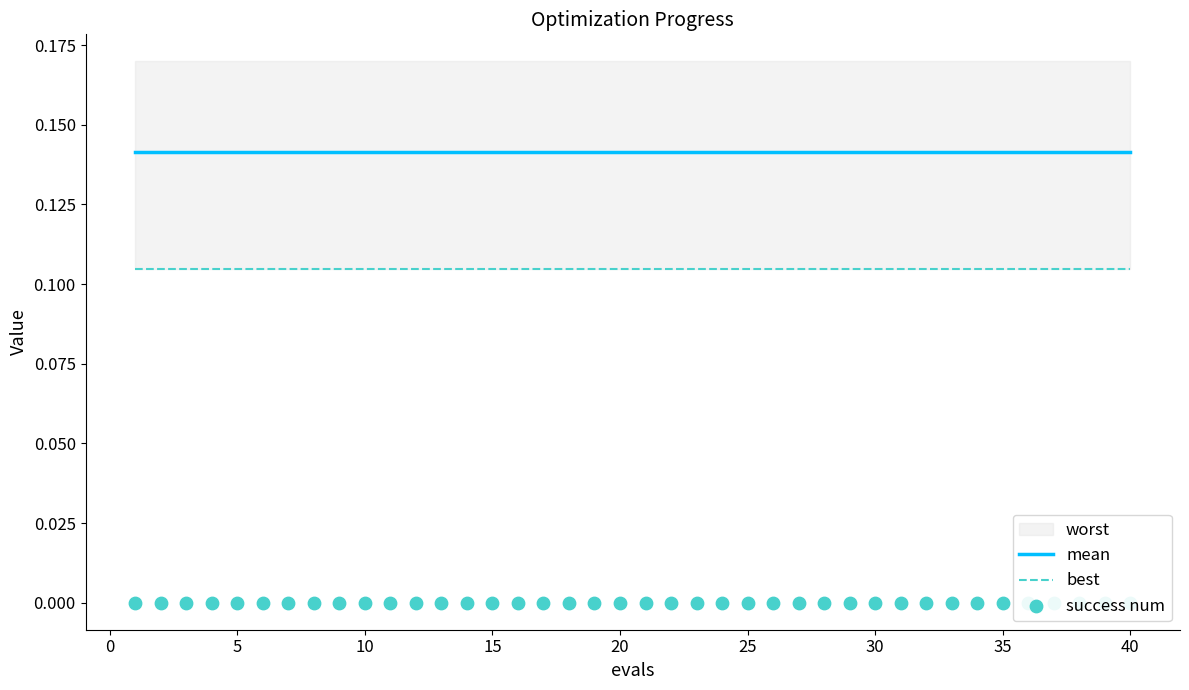

Which series reaches the minimum Y coordinate?

success num